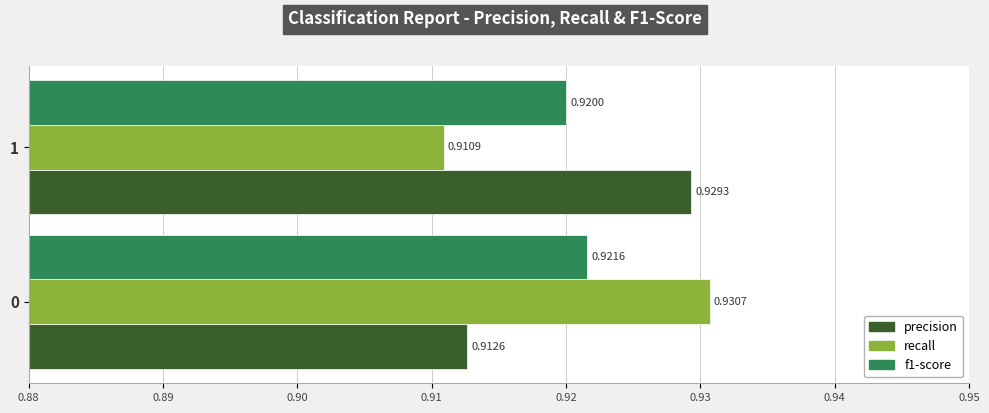

Between 0 and 1, which series saw the biggest shift?

recall